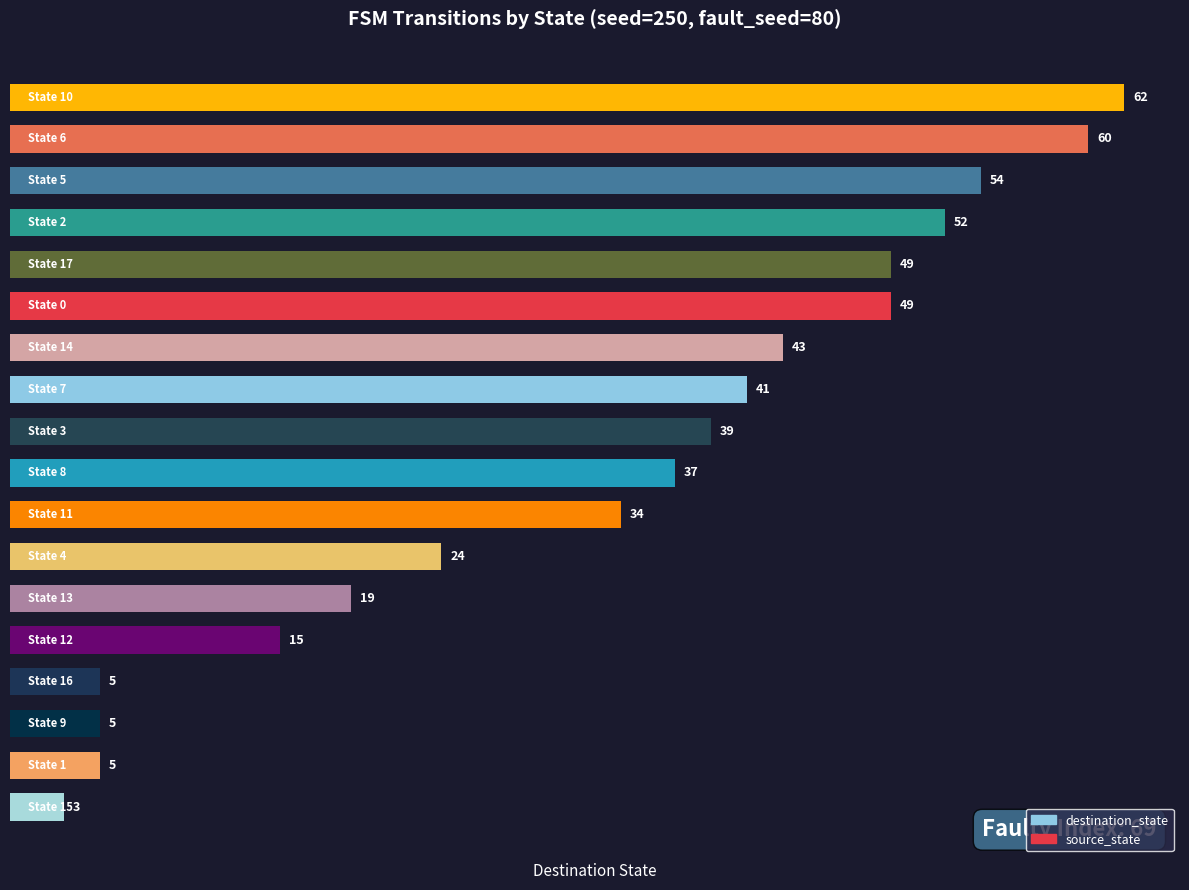

What is the approximate value at State 2, to the nearest 10?

50